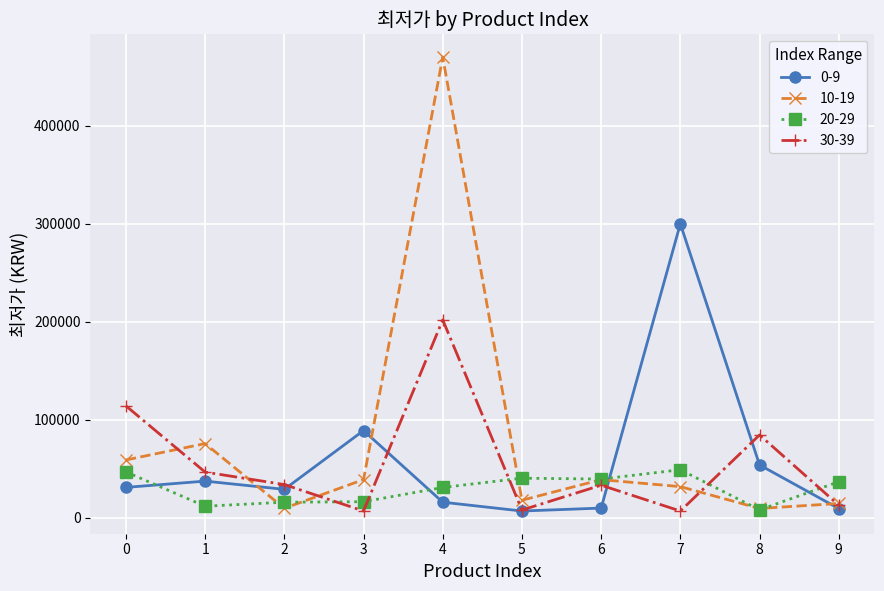

What is the value of the 20-29 point at the 1st from the left?

46800